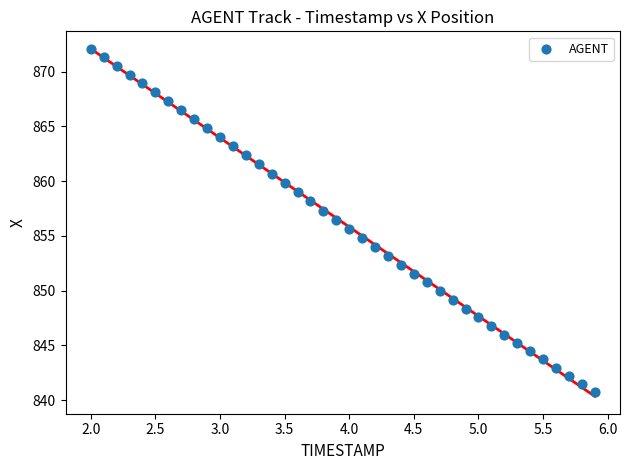

What is the range of X values (max minus min)?

3.9